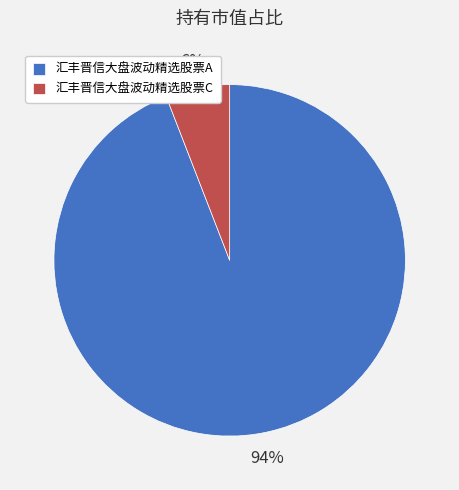

The 汇丰晋信大盘波动精选股票A slice represents 94% of the pie. True or false?

True